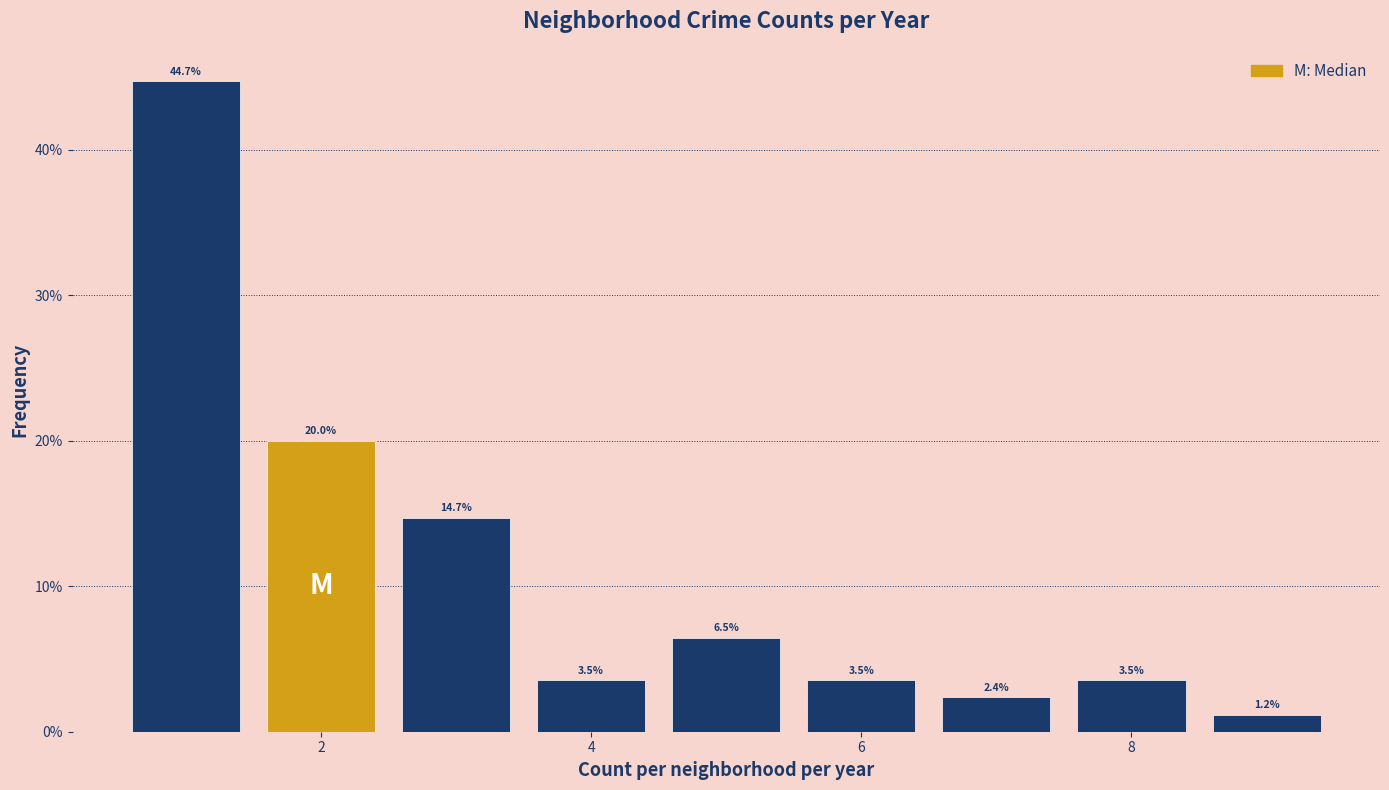

What is the height of the bar covering 0.5 to 1.5 on the x-axis? The bar edges are not printed on the chart, so give them approximately, as read against the axis.

44.7